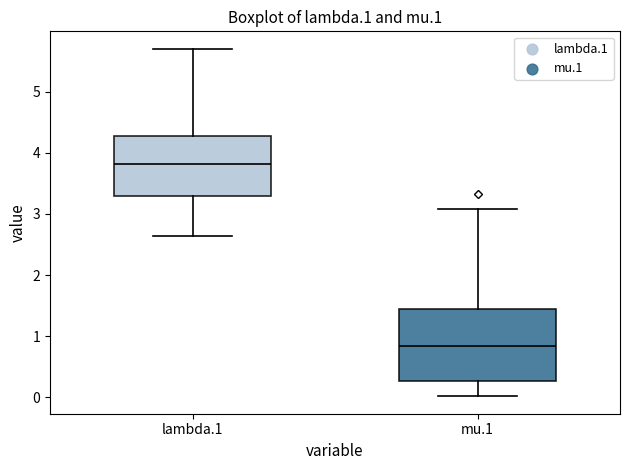

Which box is the tallest, from its lower edge to its upper edge?

mu.1